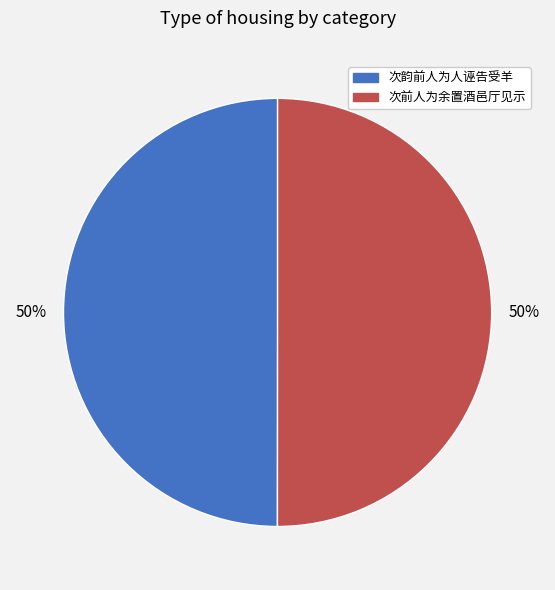

True or false: 次韵前人为人诬告受羊 accounts for 50% of the total.

True